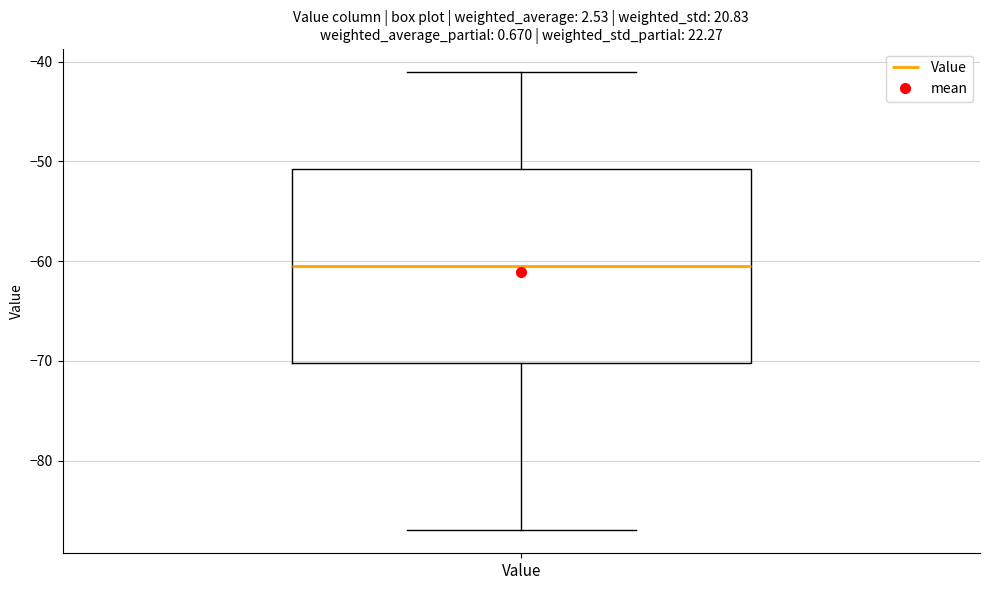

Transcribe this box plot: give where the median line is, the range the box spans, and where the two whiskers end, as read against the y-axis. The values are not printed on the chart, so give them approximately, as read against the axis.

median -60, box -70 to -51, whiskers -87 to -41